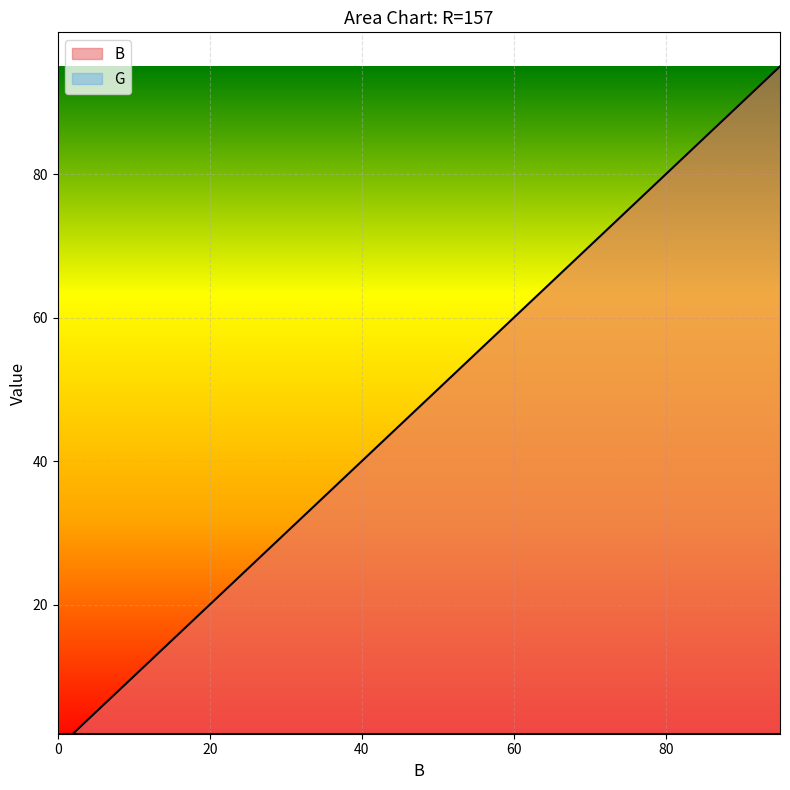

Where does the data first go above 50?

55